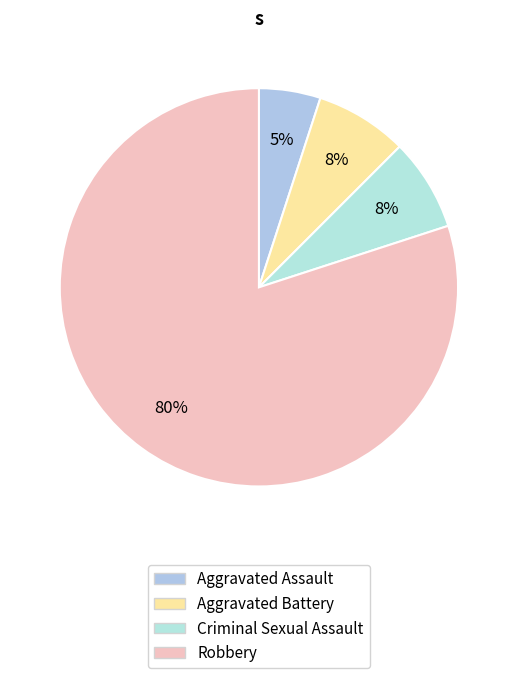

Which slice is the largest?

Robbery